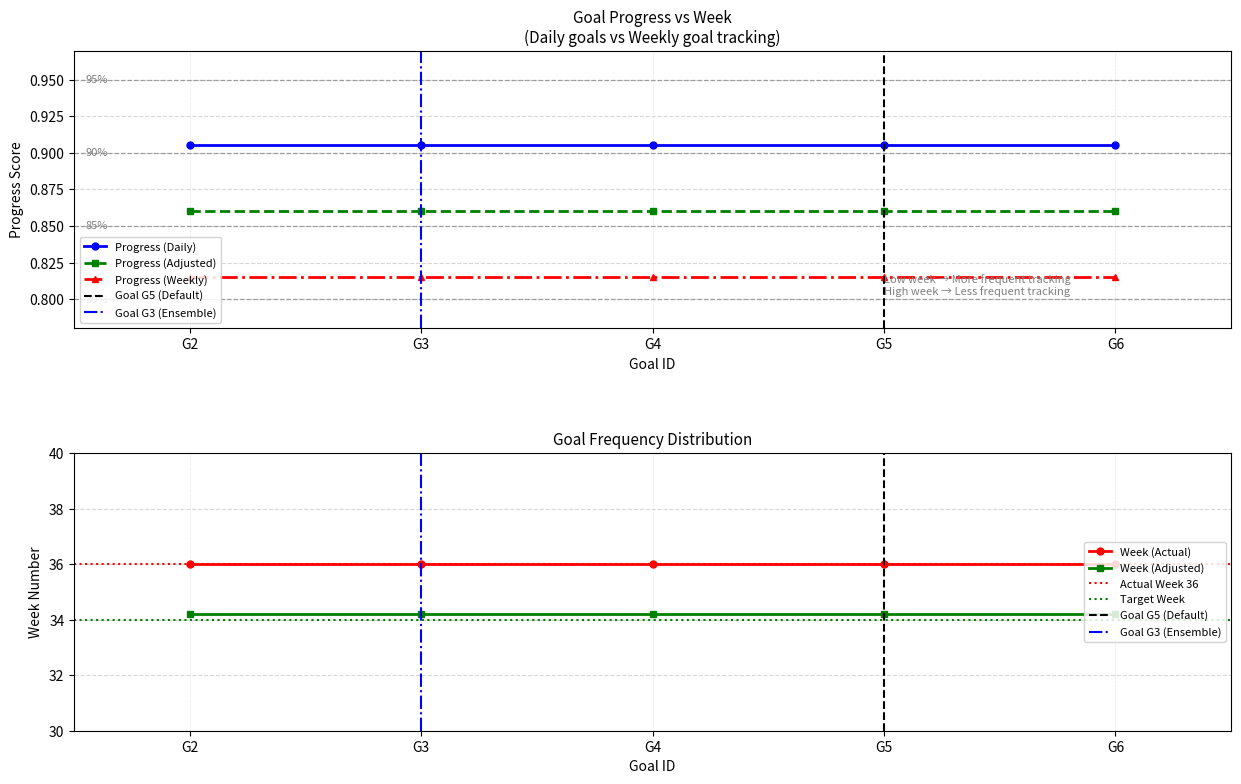

The Week series shows 36.0 at G3. True or false?

True